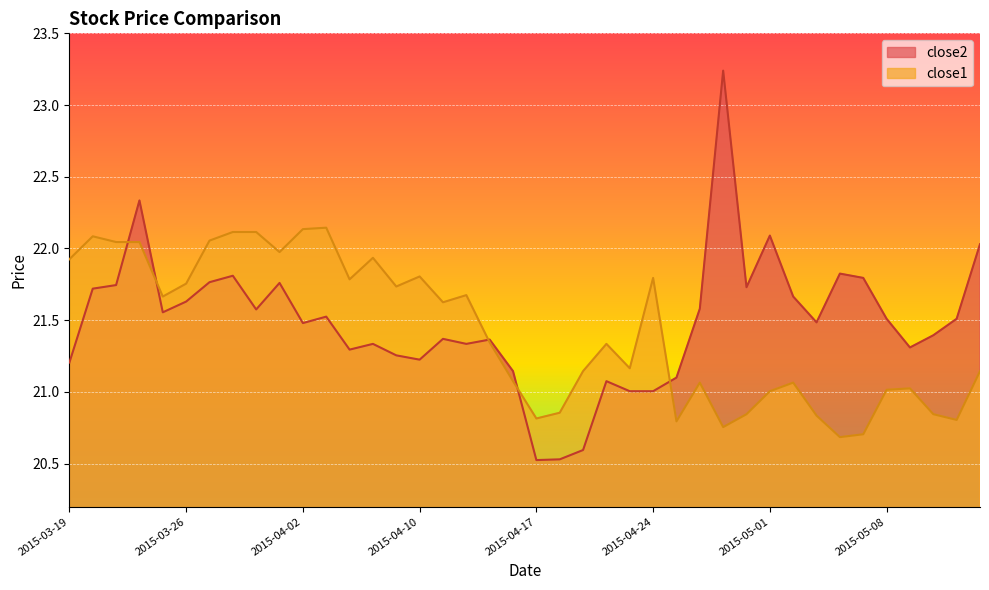

What is the label of the 12th point from the right?

2015-04-29